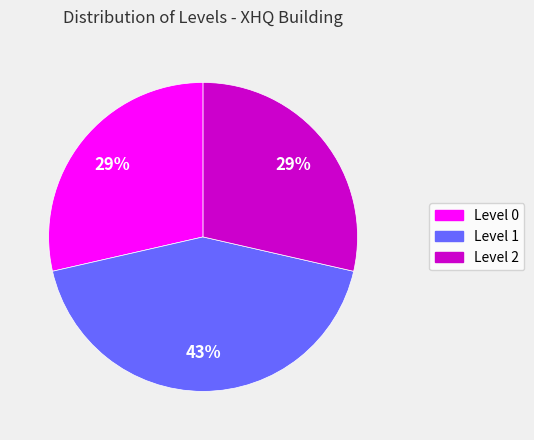

Which category has the biggest portion of the pie?

Level 1